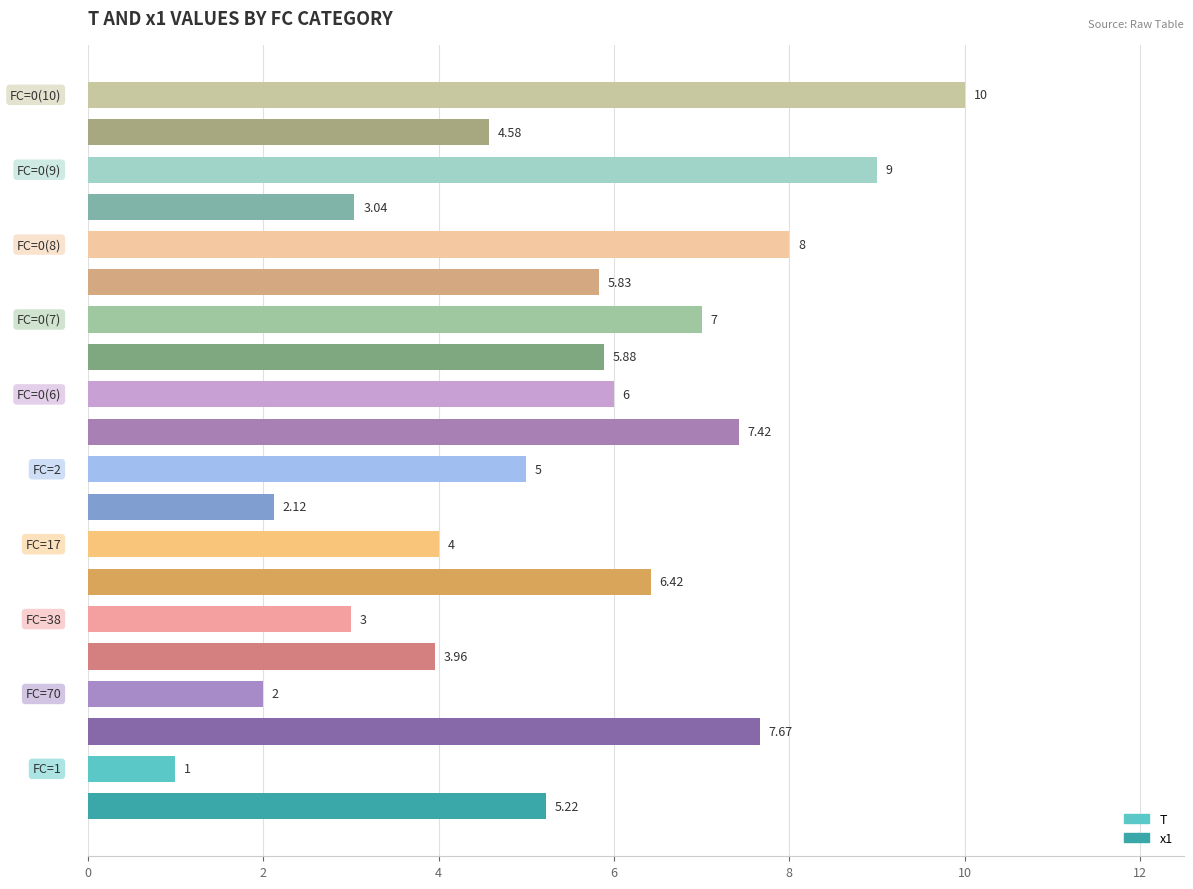

What are all the series names shown in the legend?

T, x1